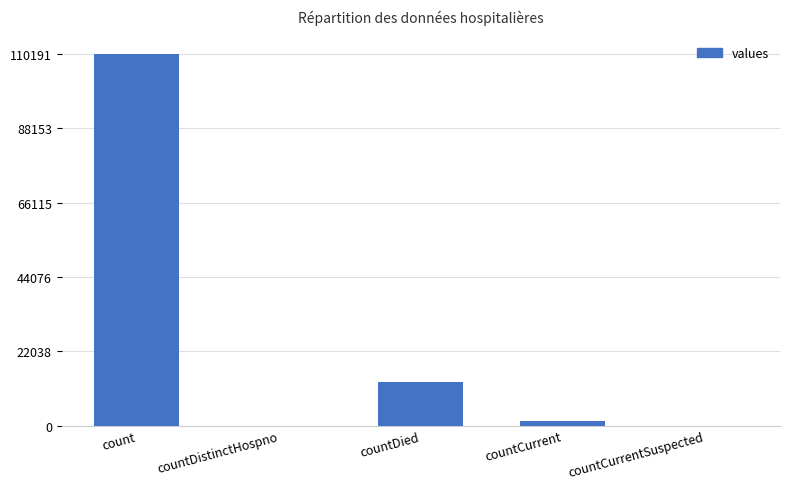

Are the bars horizontal?

No